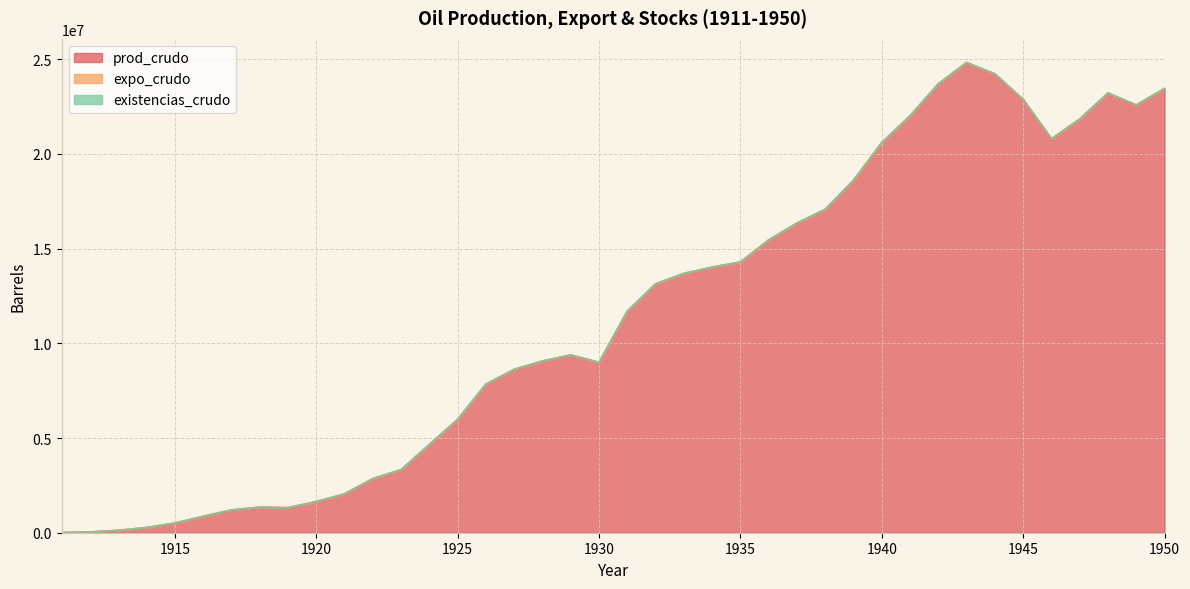

Which category has the lowest value in the prod_crudo series?

1911